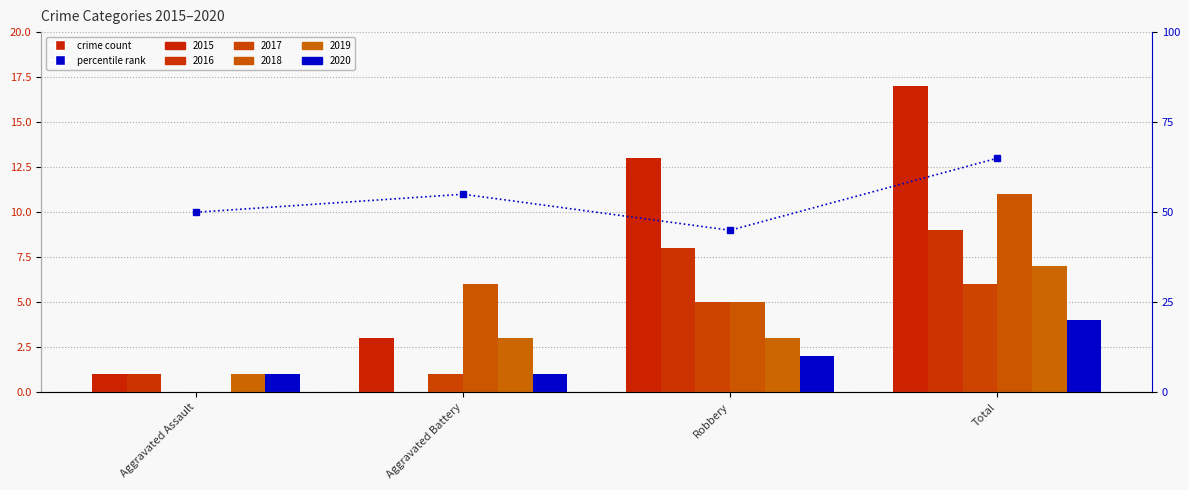

Count the number of categories in the chart.

4